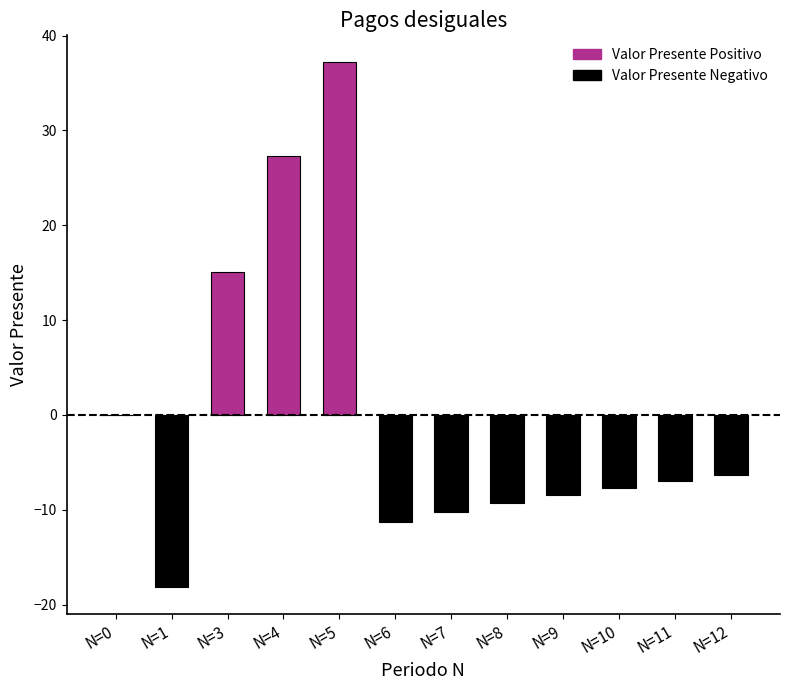

How many categories are shown in the chart?

12